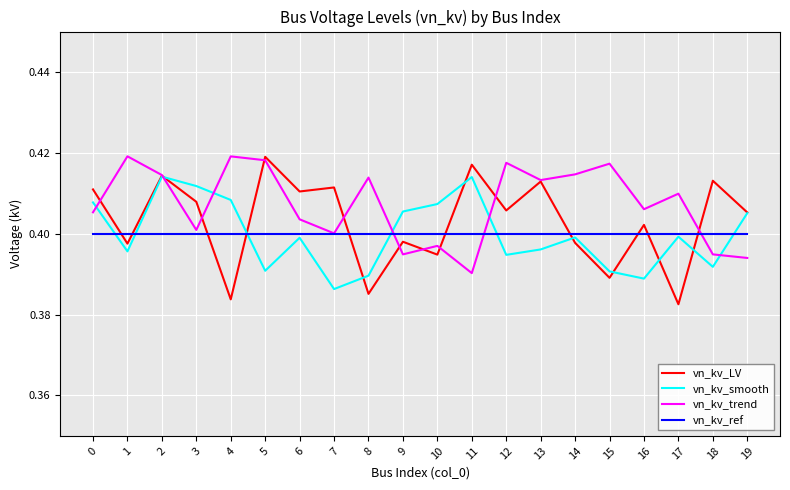

Is the value of vn_kv_smooth at 7 greater than the value of vn_kv_LV at 14?

No